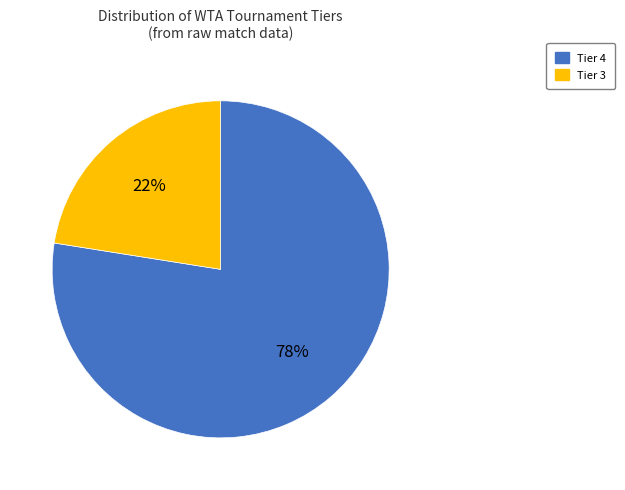

Which category has the biggest portion of the pie?

Tier 4